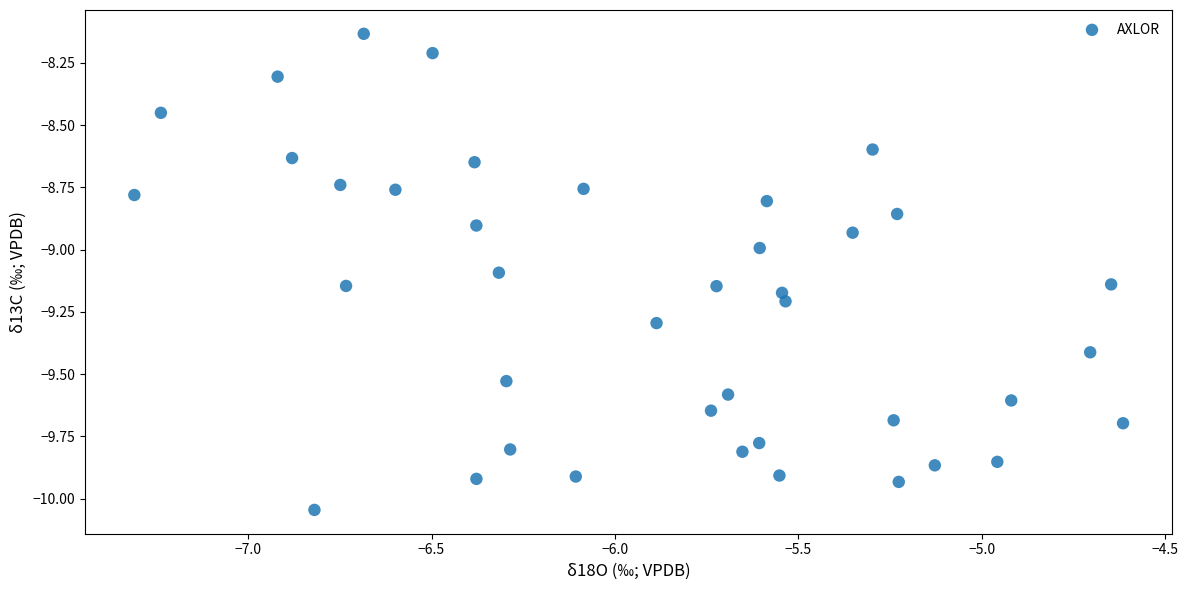

What is the range of X values (max minus min)?

2.7